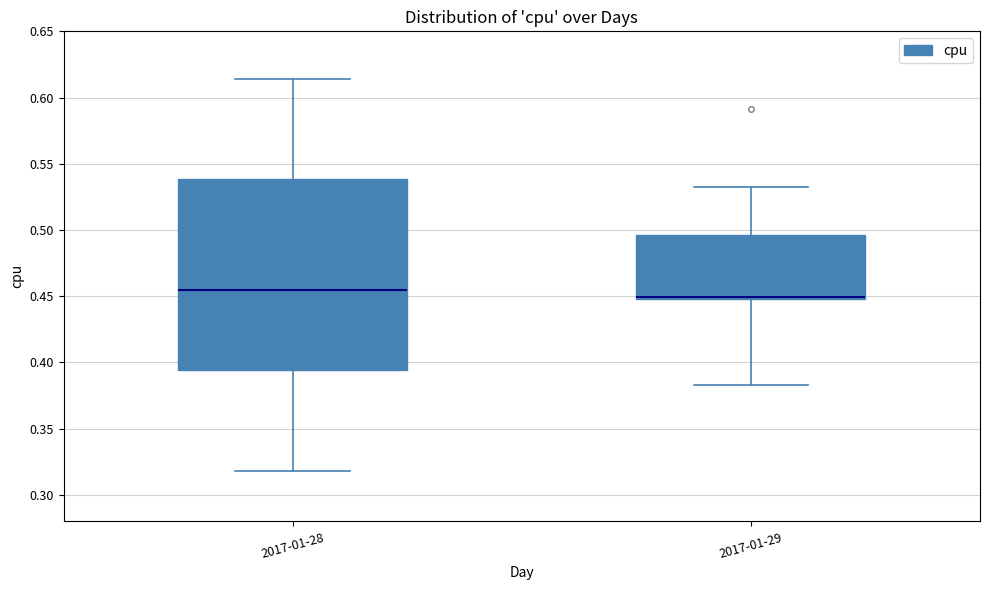

Where is the upper edge of the box for 2017-01-29 on the y-axis? The values are not printed on the chart, so give them approximately, as read against the axis.

0.495